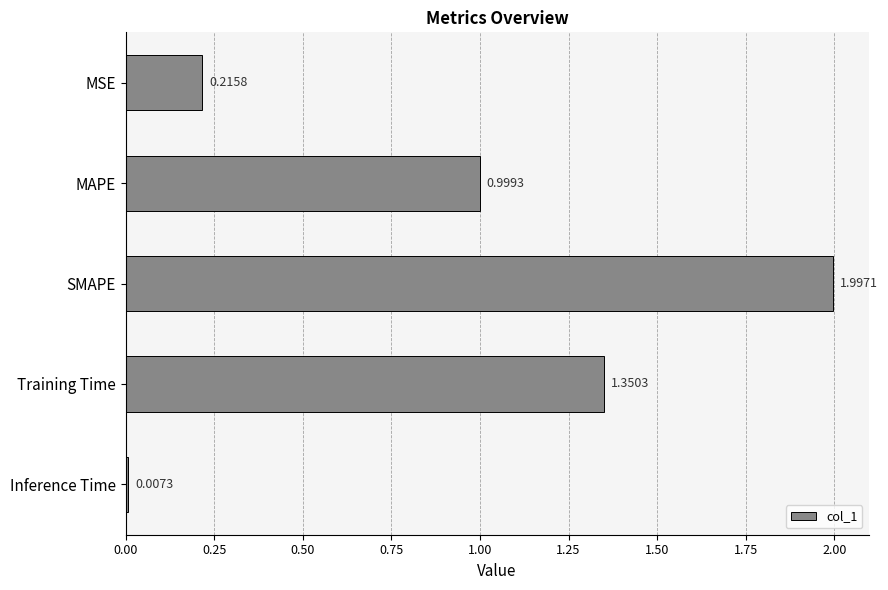

Are the bars horizontal?

Yes